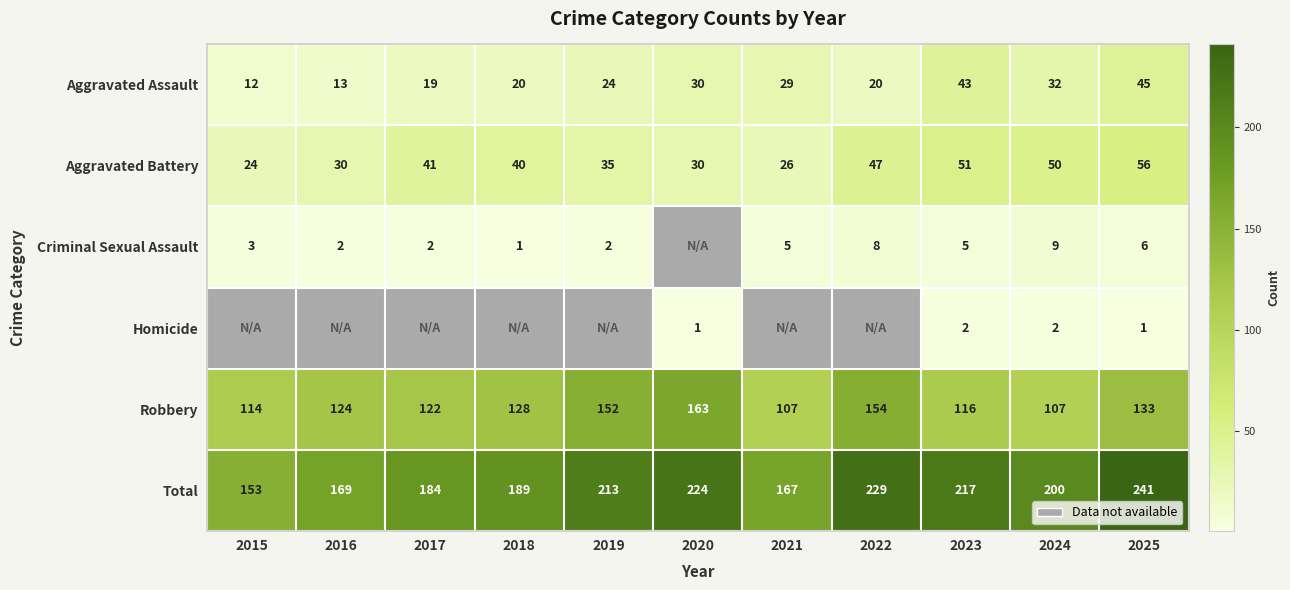

At which label does Robbery reach its peak?

2020